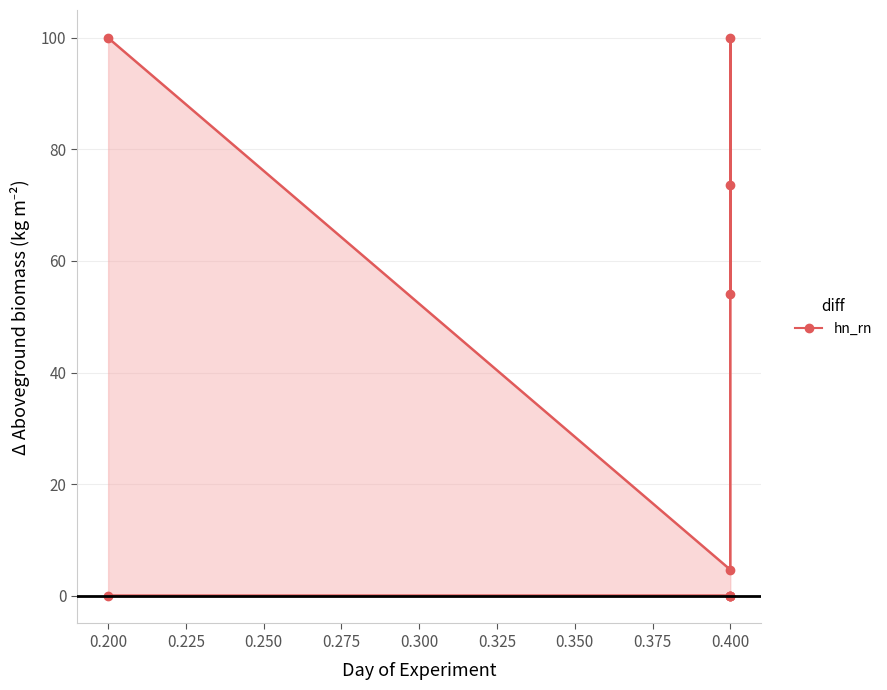

True or false: col_0 has a value of 2.8 at 0.400.

False